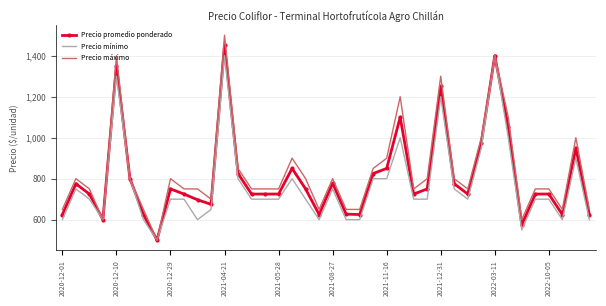

Which series has the widest spread of values?

Precio máximo